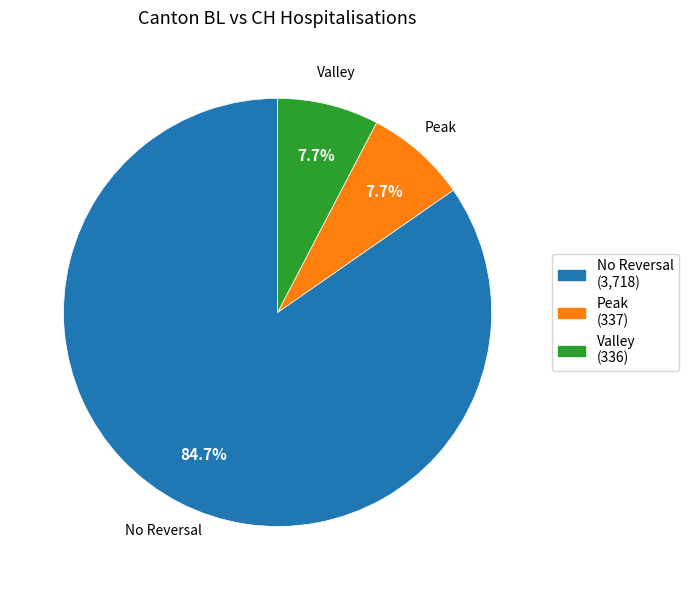

To the nearest percent, what is the average slice percentage?

33%